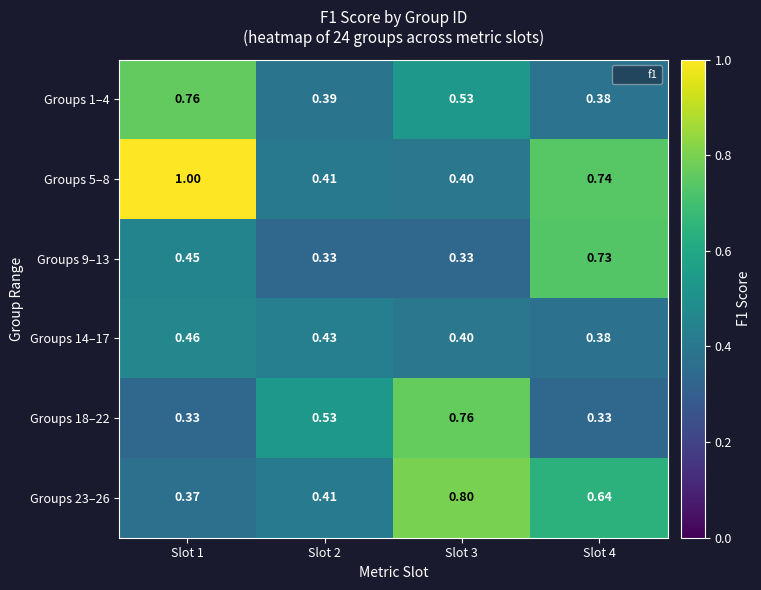

Is the value of Groups 5–8 at Slot 4 greater than the value of Groups 14–17 at Slot 3?

Yes